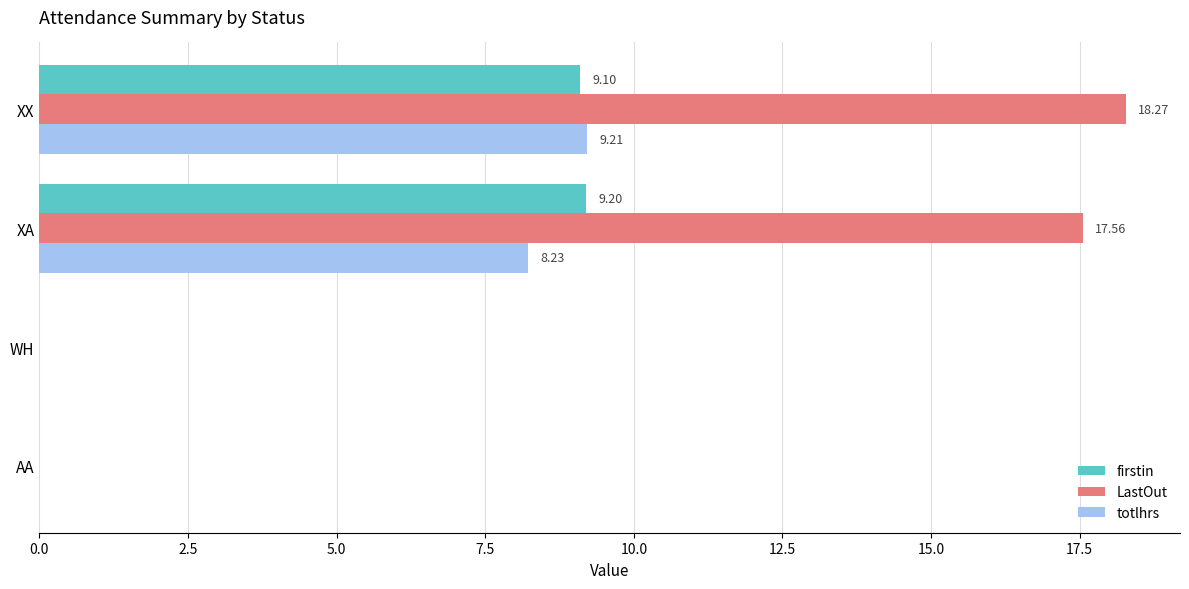

What is the total value across all series at XX?

36.6